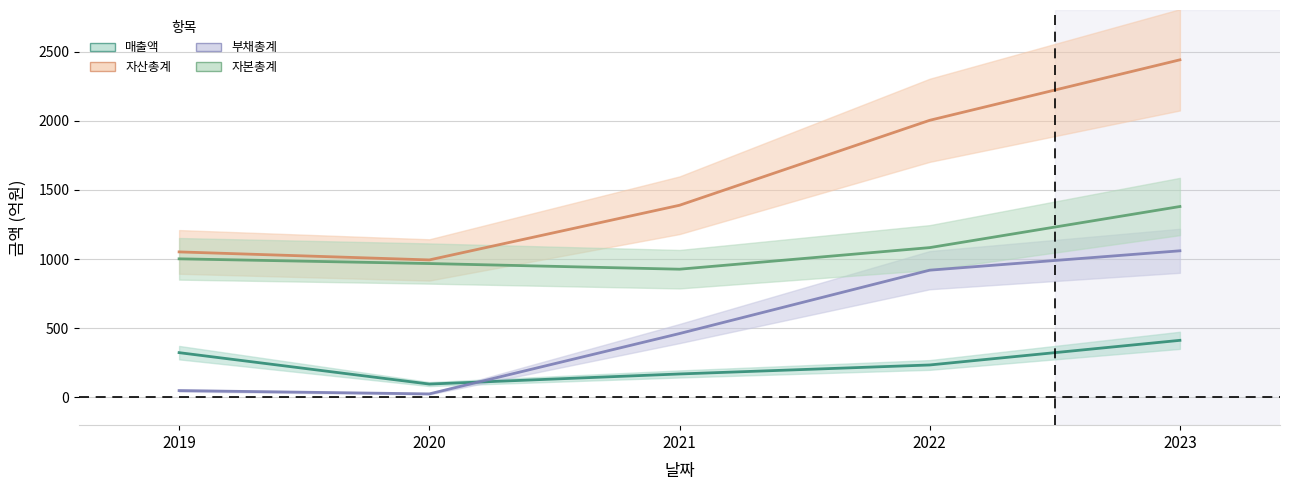

How many interior local valleys does the 매출액 series have?

1